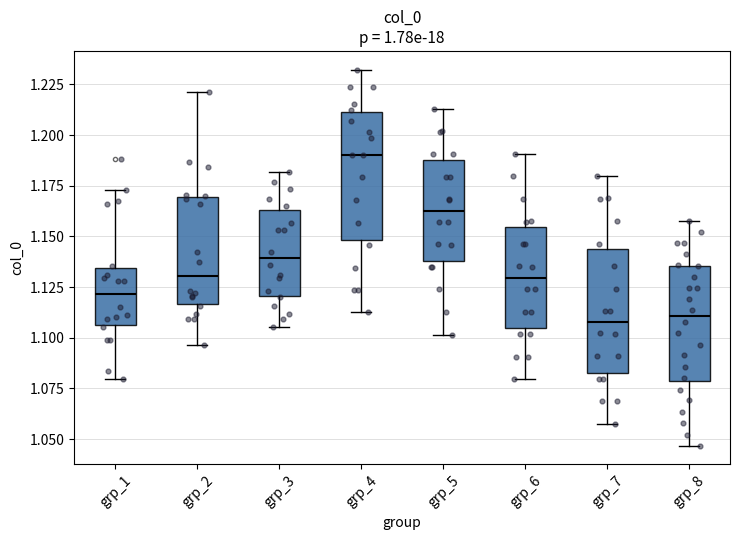

Reading left to right, read every box against the y-axis: the position of its median line, the range the box covers, and the ends of its whiskers. The values are not printed on the chart, so give them approximately, as read against the axis.

grp_1: median 1.120, box 1.105 to 1.135, whiskers 1.080 to 1.175
grp_2: median 1.130, box 1.115 to 1.170, whiskers 1.095 to 1.220
grp_3: median 1.140, box 1.120 to 1.165, whiskers 1.105 to 1.180
grp_4: median 1.190, box 1.150 to 1.210, whiskers 1.115 to 1.230
grp_5: median 1.165, box 1.140 to 1.190, whiskers 1.100 to 1.215
grp_6: median 1.130, box 1.105 to 1.155, whiskers 1.080 to 1.190
grp_7: median 1.110, box 1.085 to 1.145, whiskers 1.060 to 1.180
grp_8: median 1.110, box 1.080 to 1.135, whiskers 1.045 to 1.160